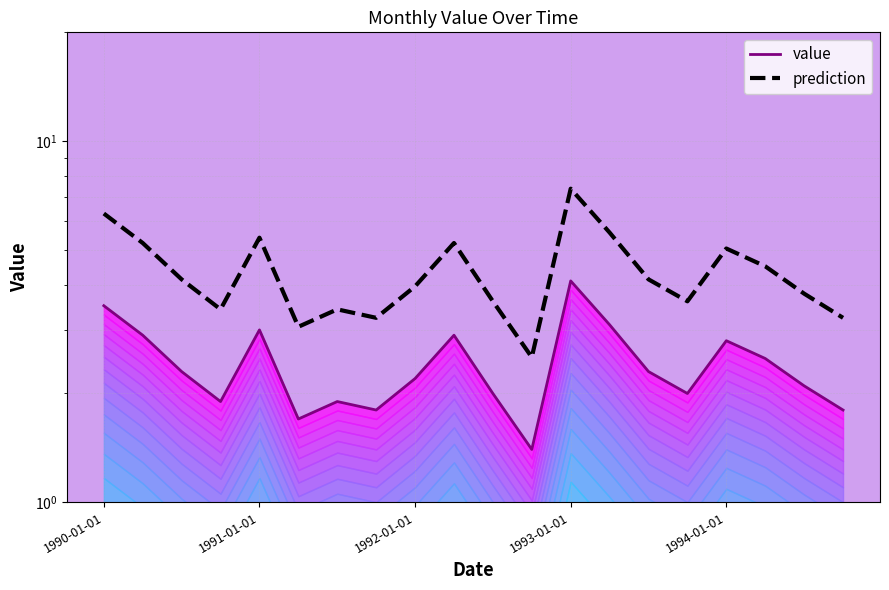

What is the minimum value shown in the chart?

1.4